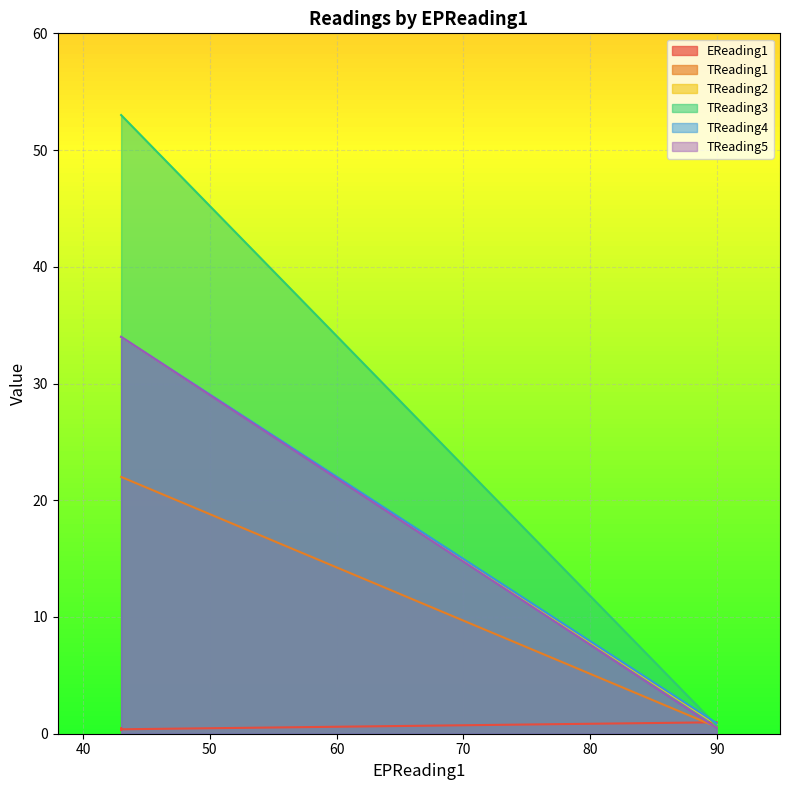

What is the value of the TReading2 point at the 1st from the left?

0.7